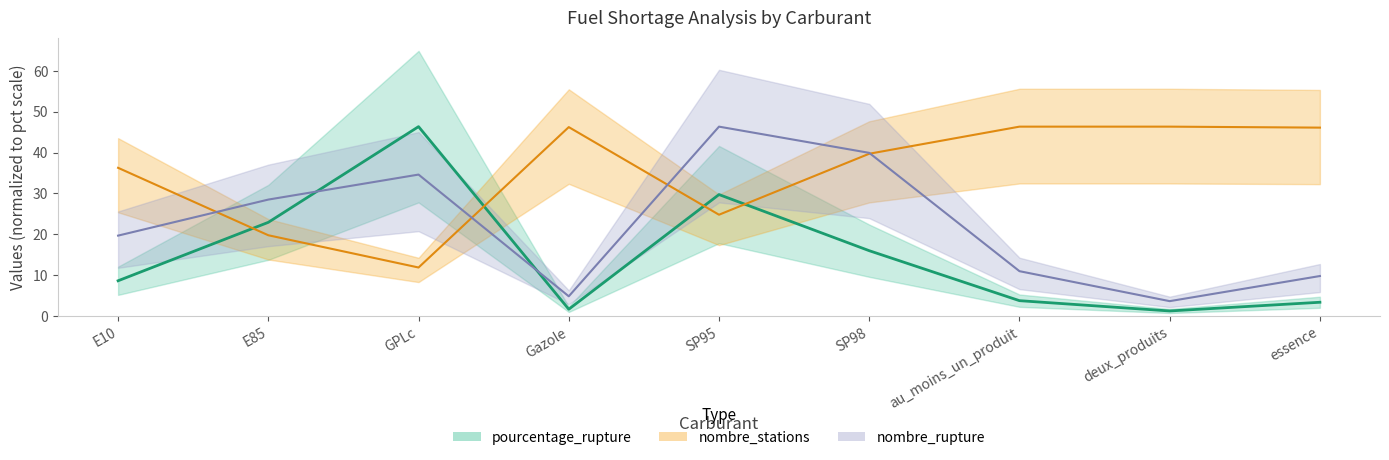

Which series has the largest range (max minus min)?

pourcentage_rupture